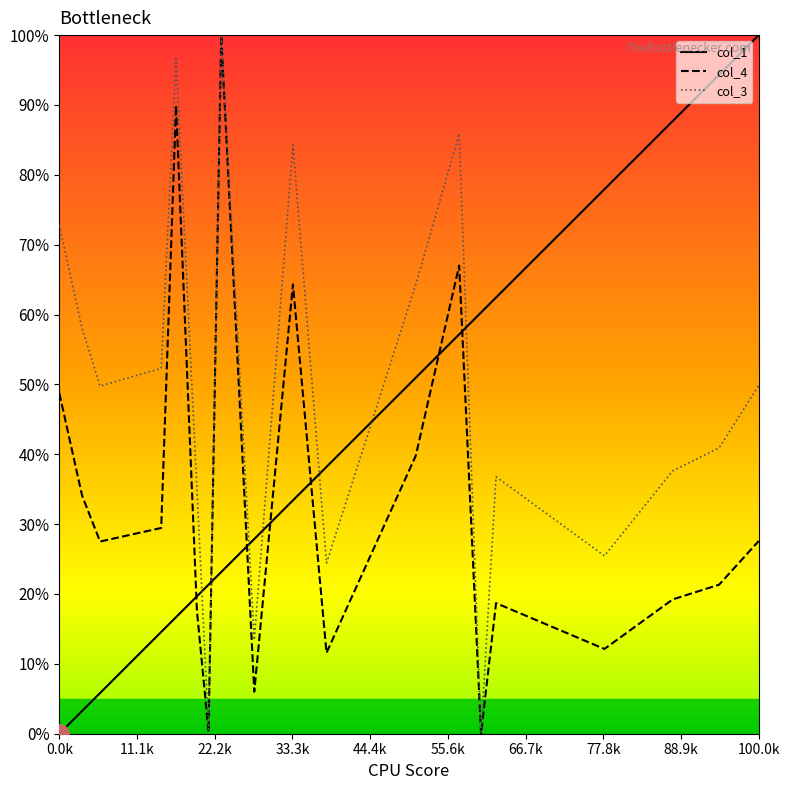

List the series in order of their overall mean, highest first.

col_3, col_1, col_4